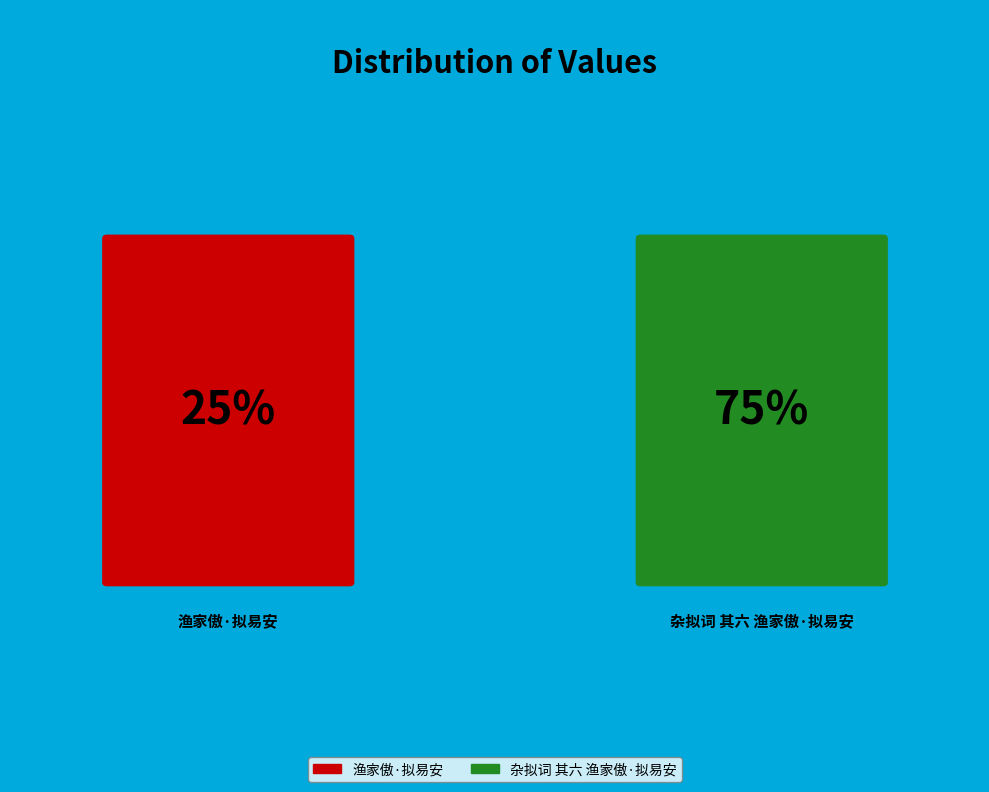

Approximately how many times larger is the value at 杂拟词 其六 渔家傲·拟易安 compared to 渔家傲·拟易安?

3.0